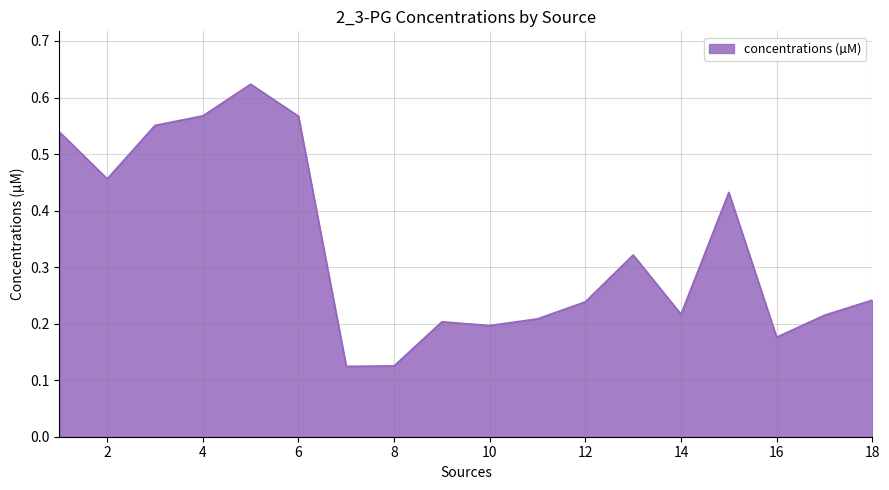

Does the chart display data point markers on the line(s)?

No